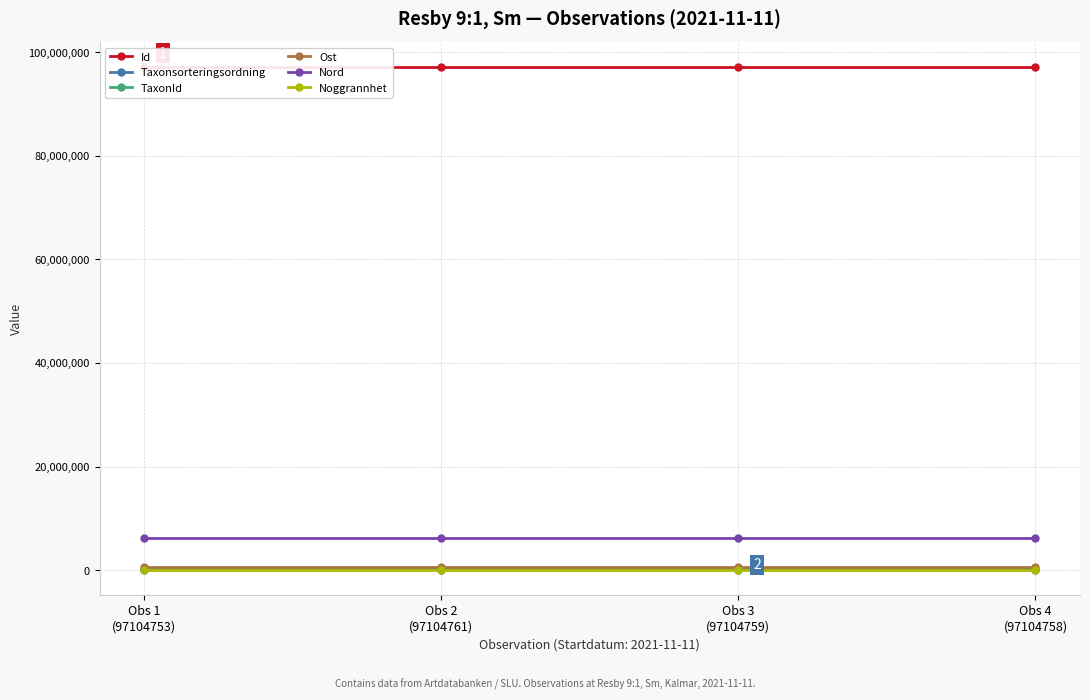

Which series has the largest total across all categories?

Id